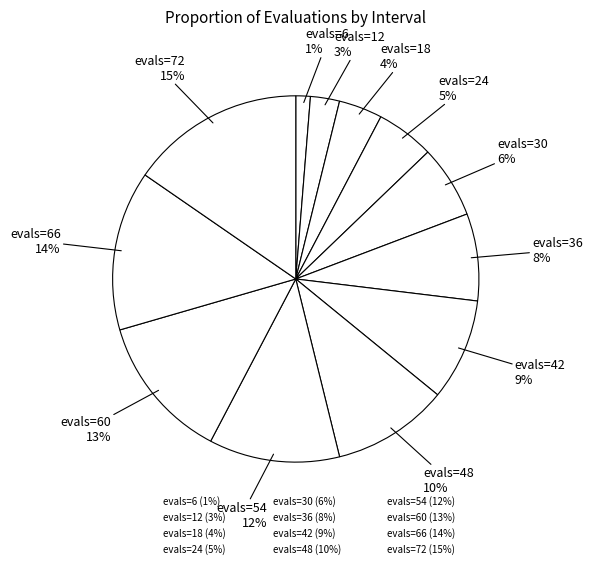

Count the number of slices in the pie.

12